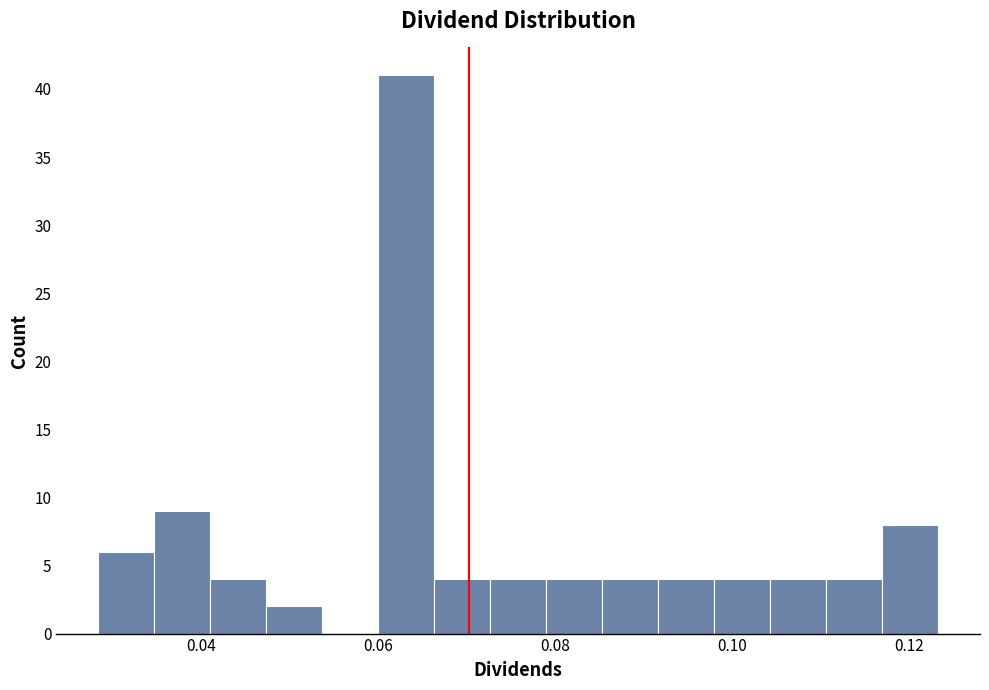

Around what value on the x-axis is the tallest bar? Give the approximate position of its centre, as read against the axis.

0.064